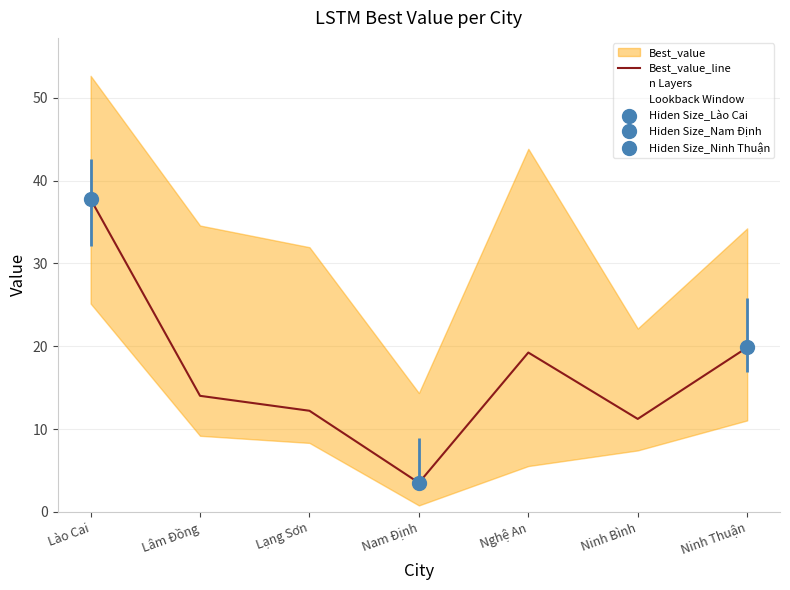

At Ninh Bình, list the series in order from smallest to largest.

Lookback Window, Best_value_line, n Layers